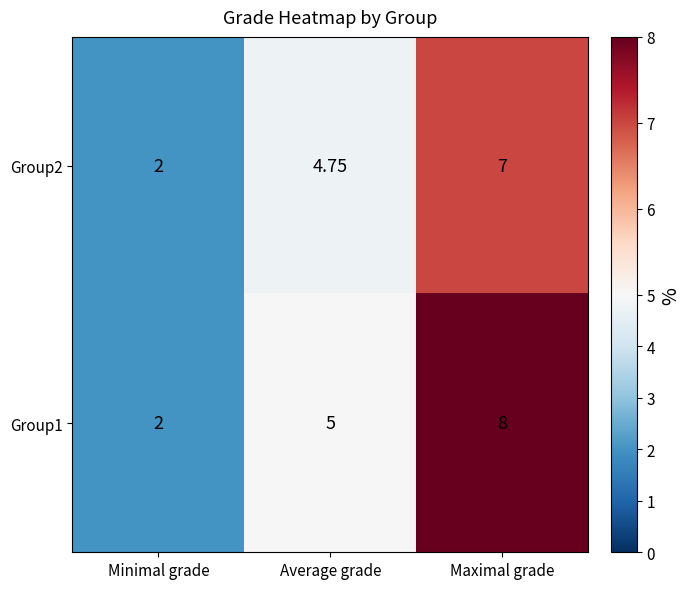

At how many categories does at least one series exceed 3?

2